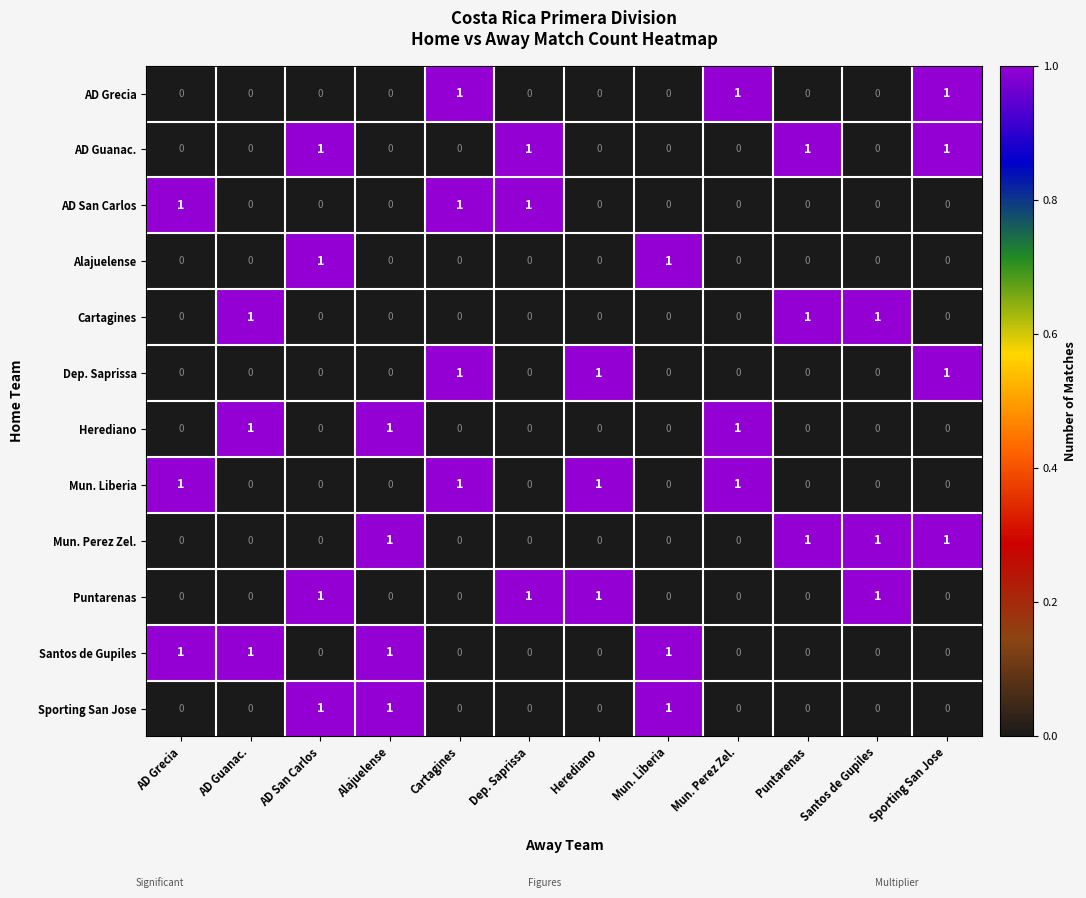

What is the sum of all Mun. Perez Zel. values?

4